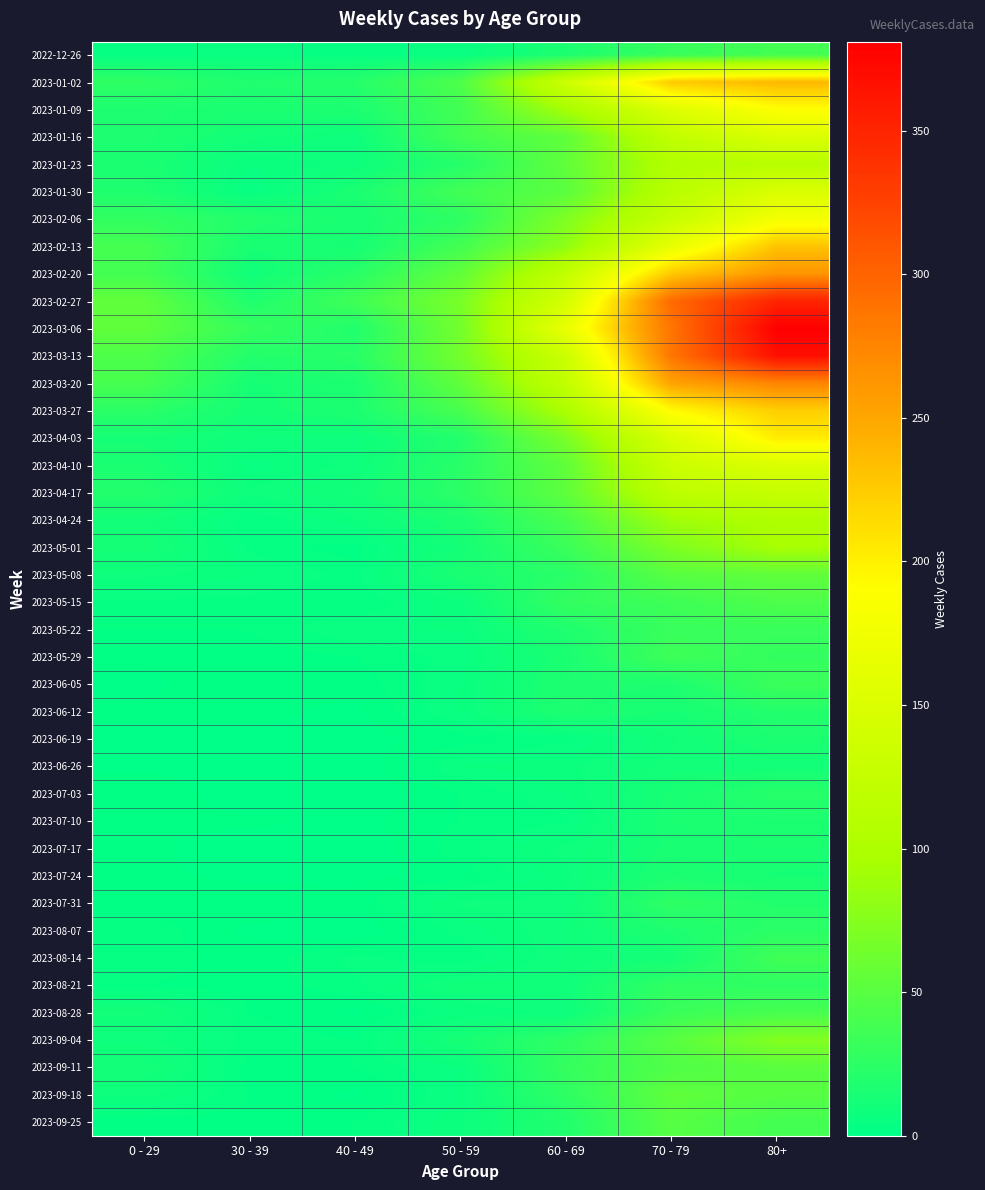

Between 30 - 39 and 70 - 79, which series saw the biggest shift?

2023-02-27